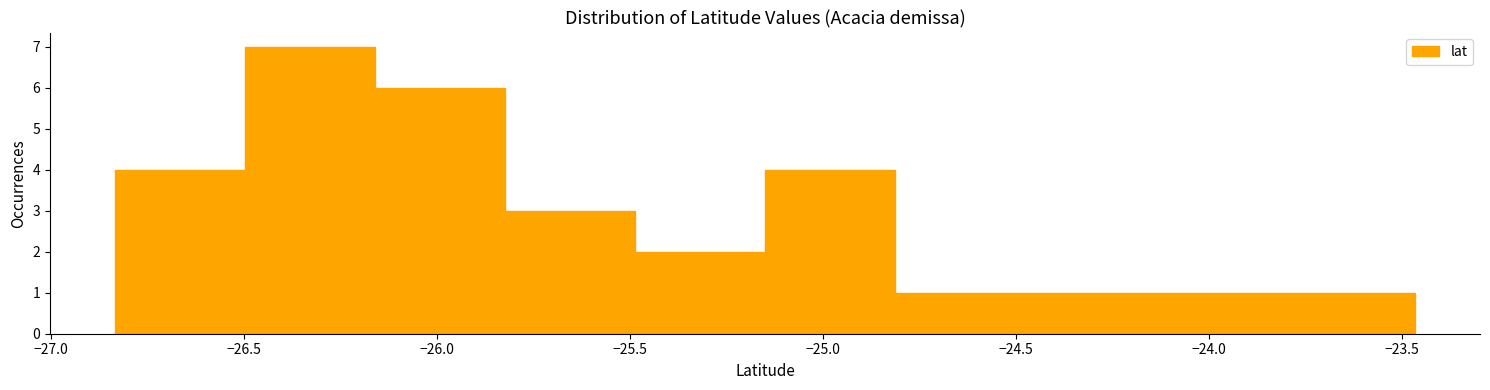

What is the height of the bar covering -25.80 to -25.50 on the x-axis? Neither the bar edges nor the heights are printed on the chart, so give them approximately, as read against the axes.

3